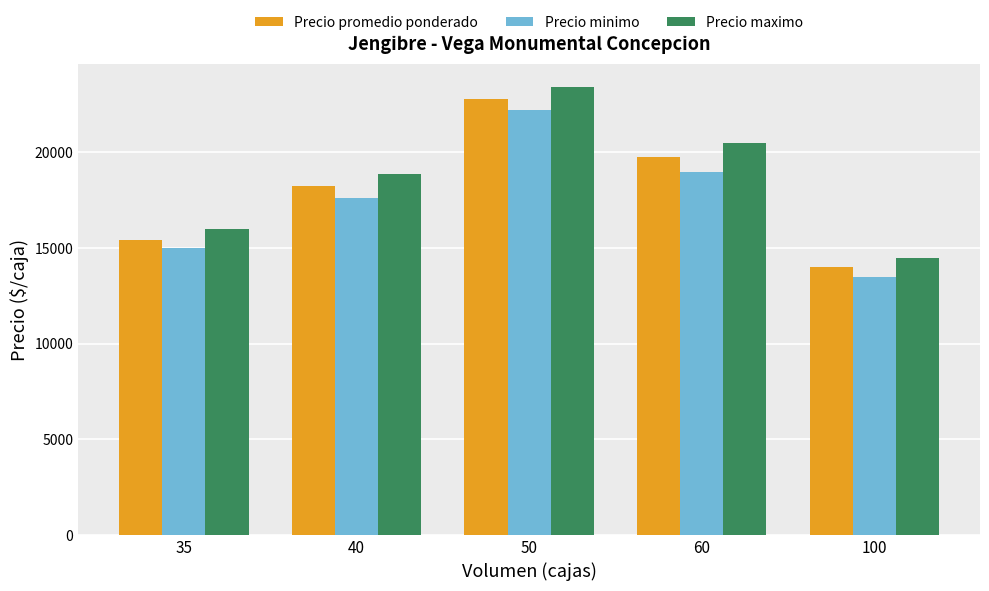

Read the Precio minimo value at 50.

22222.2